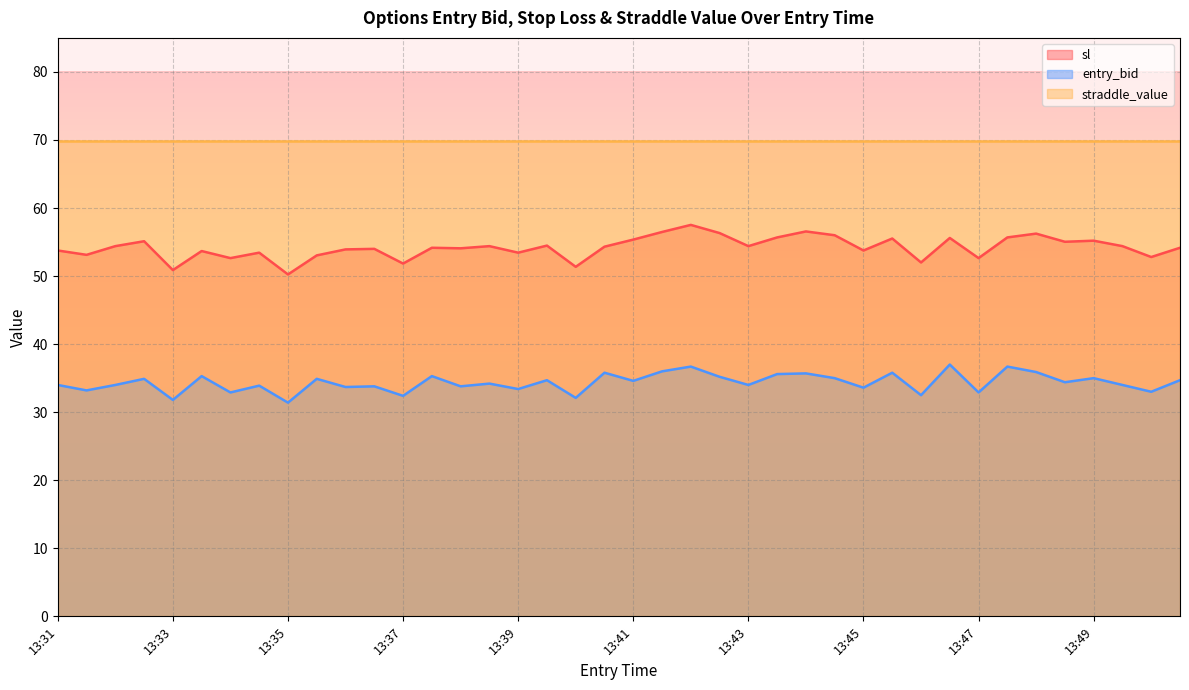

What is the difference between the maximum and minimum values in the entry_bid series?

5.6